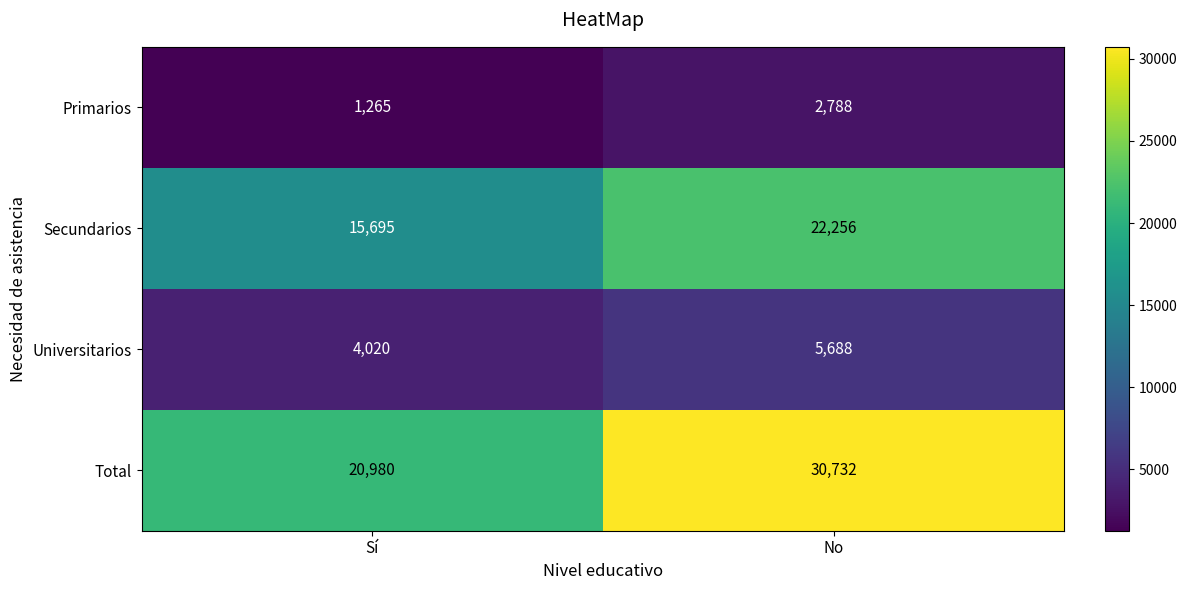

Reading right to left, extract all data points from this chart.

Primarios: 2788	1265
Secundarios: 22256	15695
Universitarios: 5688	4020
Total: 30732	20980